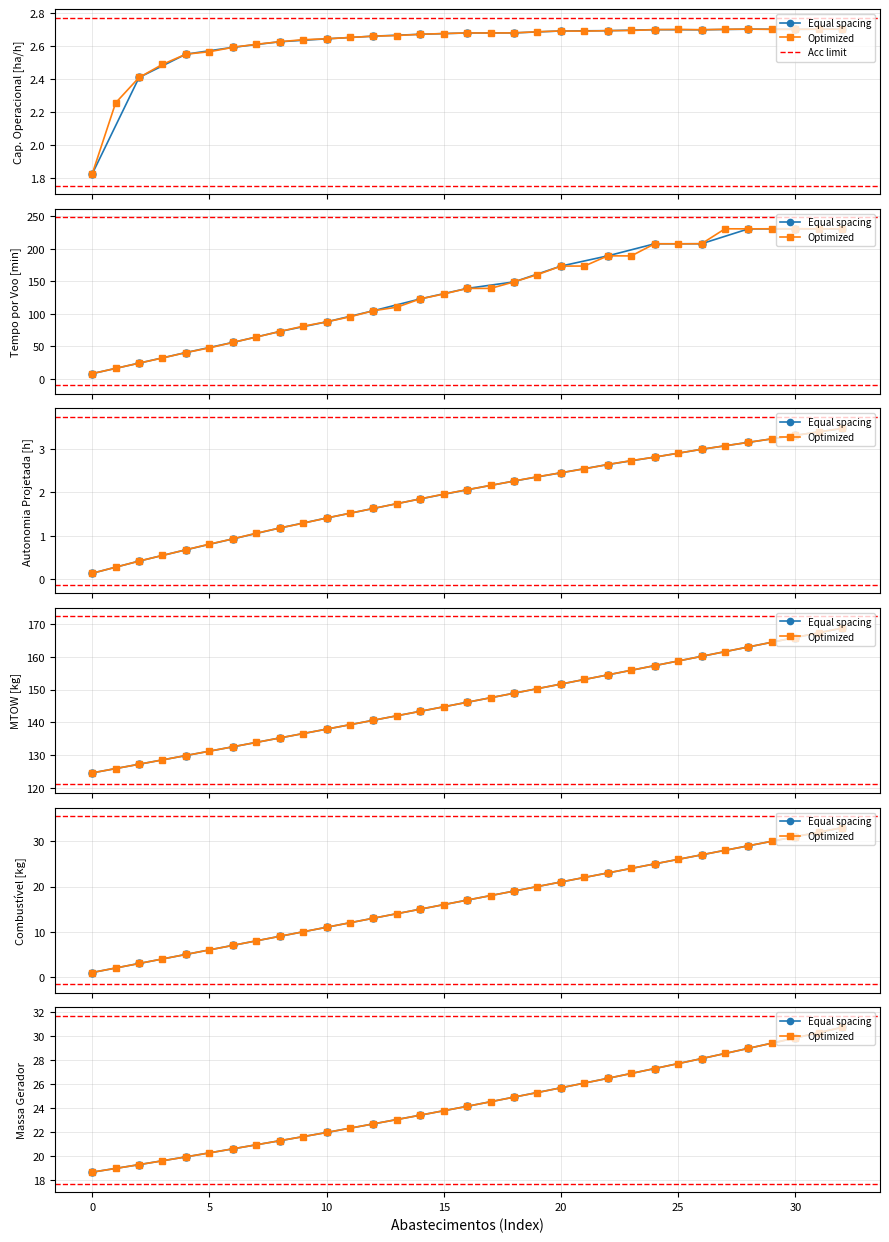

What is the value of the Capacidade operacional [ha/h] point at the 14th from the left?

2.7